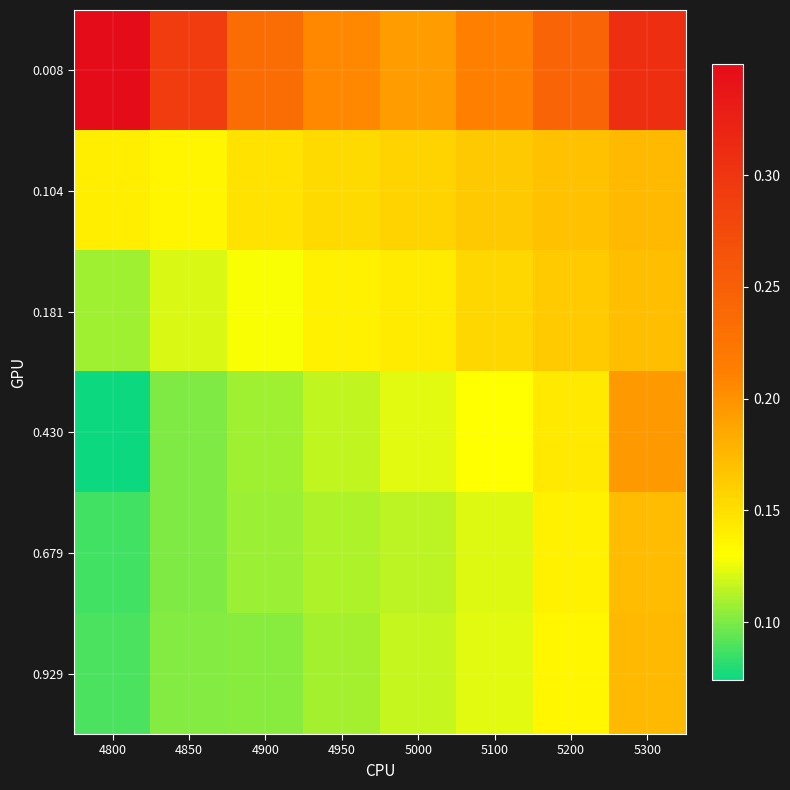

What is the difference between the highest and lowest values at 5300?

0.1